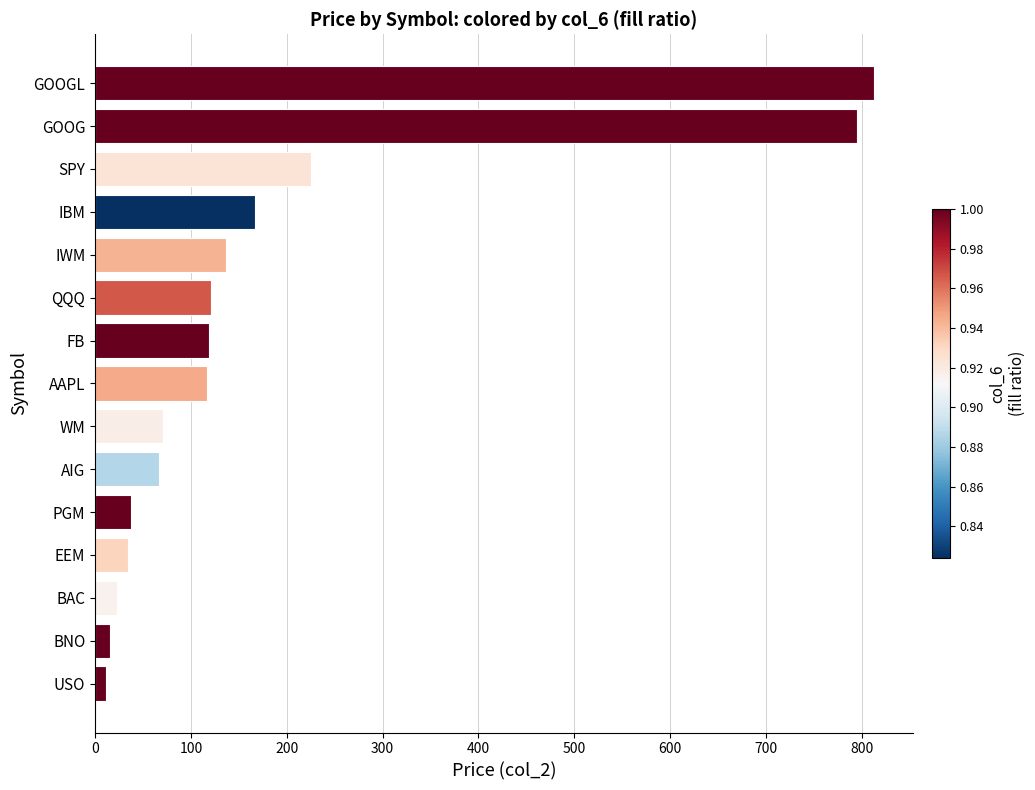

Where is the data nearest to the value 411?

SPY